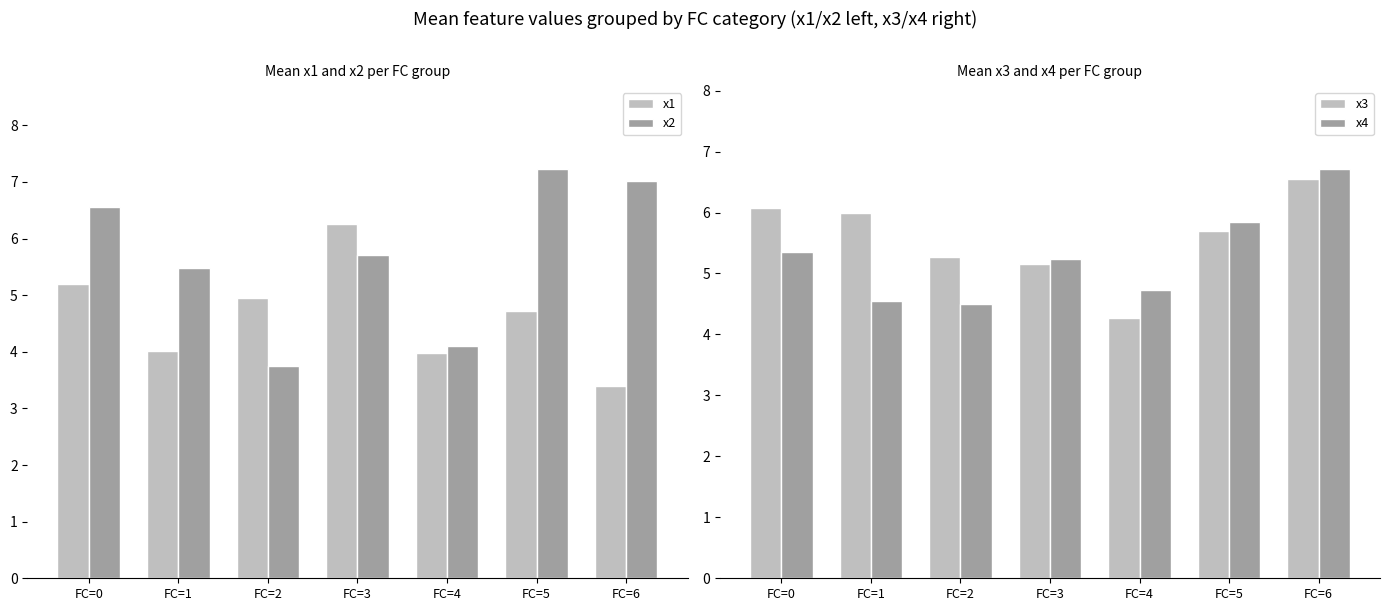

Which label corresponds to the smallest value in the chart?

FC=6